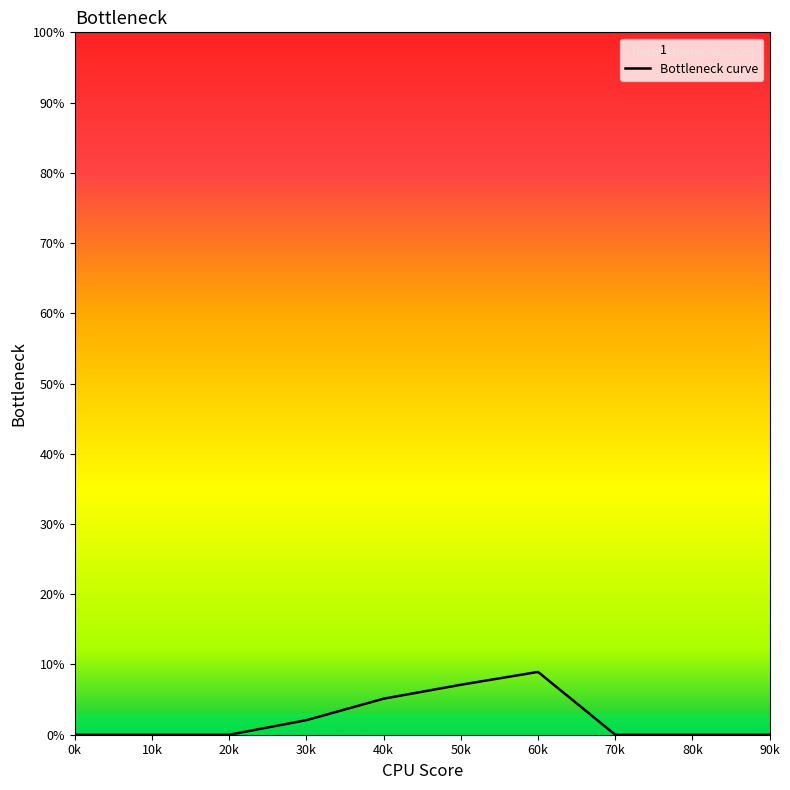

Which has a higher value, 30k or 40k?

40k